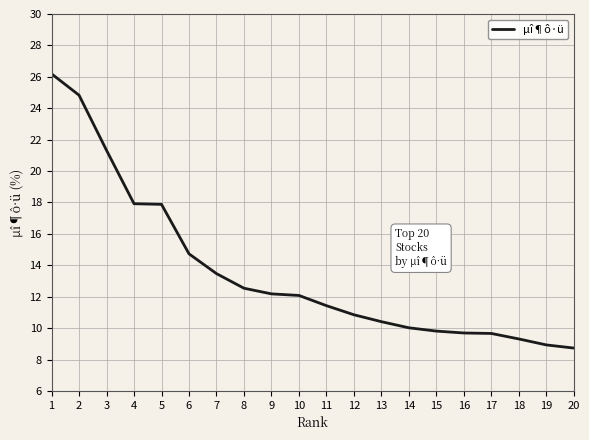

What is the minimum value shown in the chart?

8.7